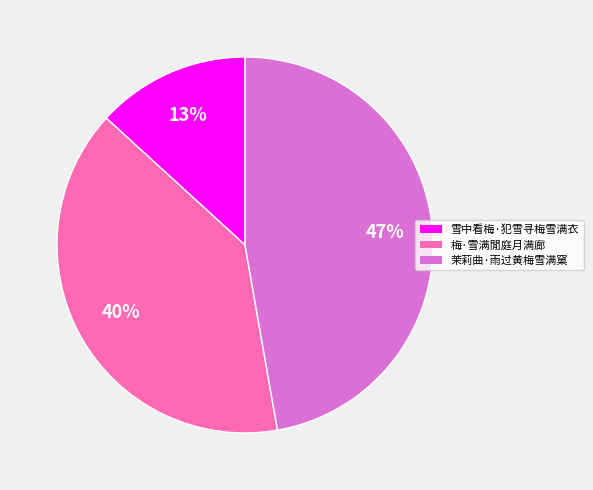

To the nearest percent, what is the average slice percentage?

33%